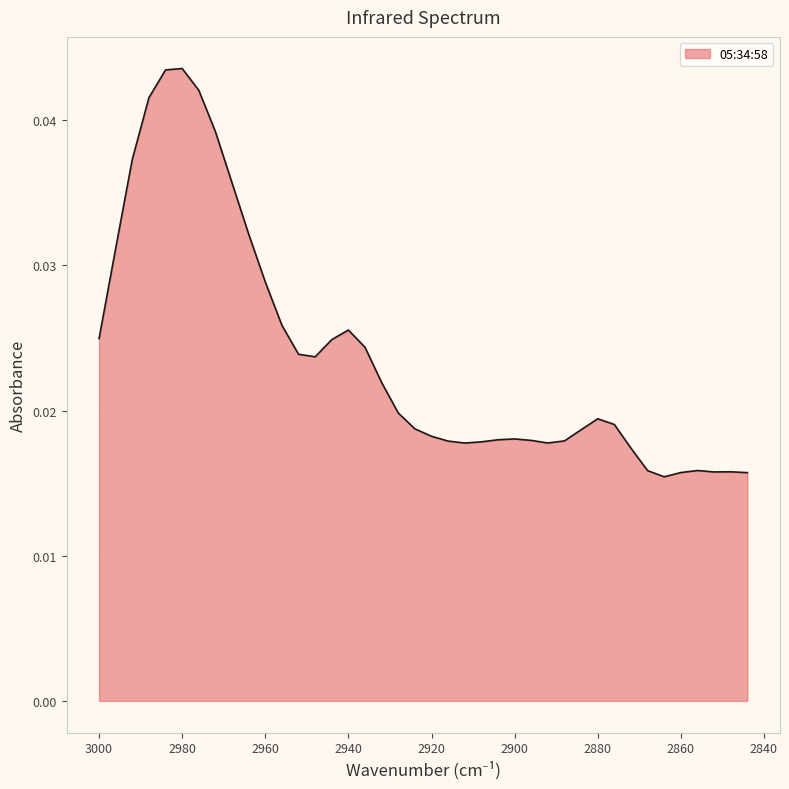

List the labels in order of value, largest first.

2980, 2984, 2976, 2988, 2972, 2992, 2968, 2964, 2996, 2960, 2956, 2940, 3000, 2944, 2936, 2952, 2948, 2932, 2928, 2880, 2876, 2924, 2884, 2920, 2900, 2904, 2896, 2888, 2916, 2908, 2892, 2912, 2872, 2856, 2868, 2848, 2852, 2860, 2844, 2864